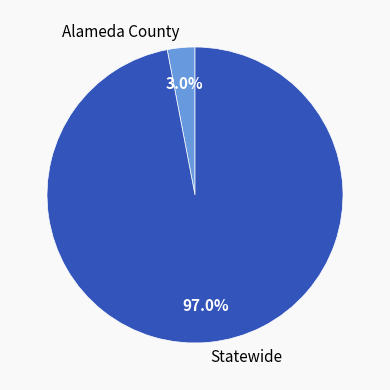

Between Statewide and Alameda County, which is larger?

Statewide